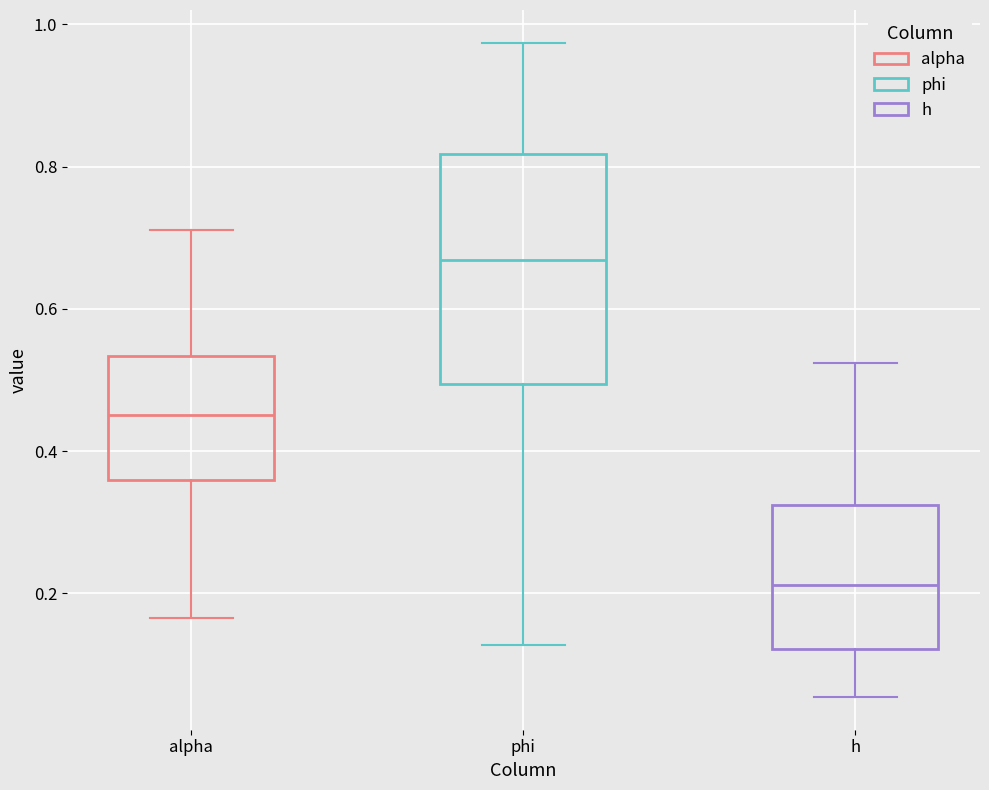

Reading left to right, read every box against the y-axis: the position of its median line, the range the box covers, and the ends of its whiskers. The values are not printed on the chart, so give them approximately, as read against the axis.

alpha: median 0.46, box 0.36 to 0.54, whiskers 0.16 to 0.72
phi: median 0.66, box 0.50 to 0.82, whiskers 0.12 to 0.98
h: median 0.22, box 0.12 to 0.32, whiskers 0.06 to 0.52